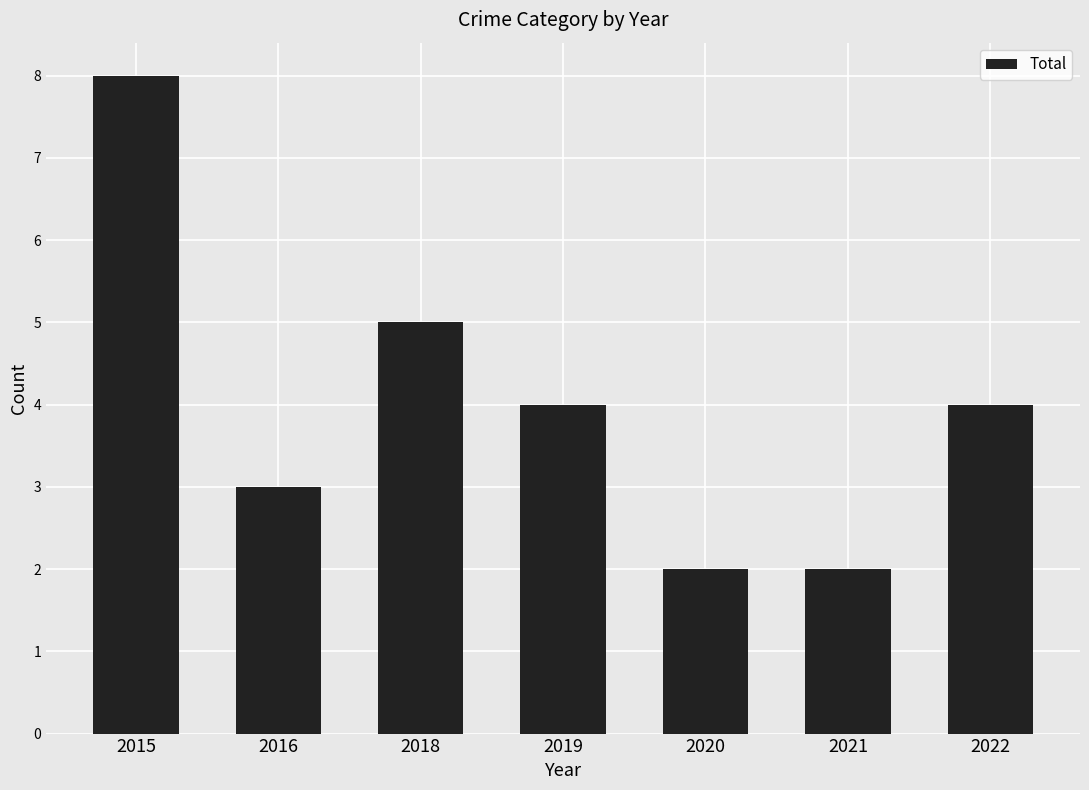

How many values are between 2 and 5?

6